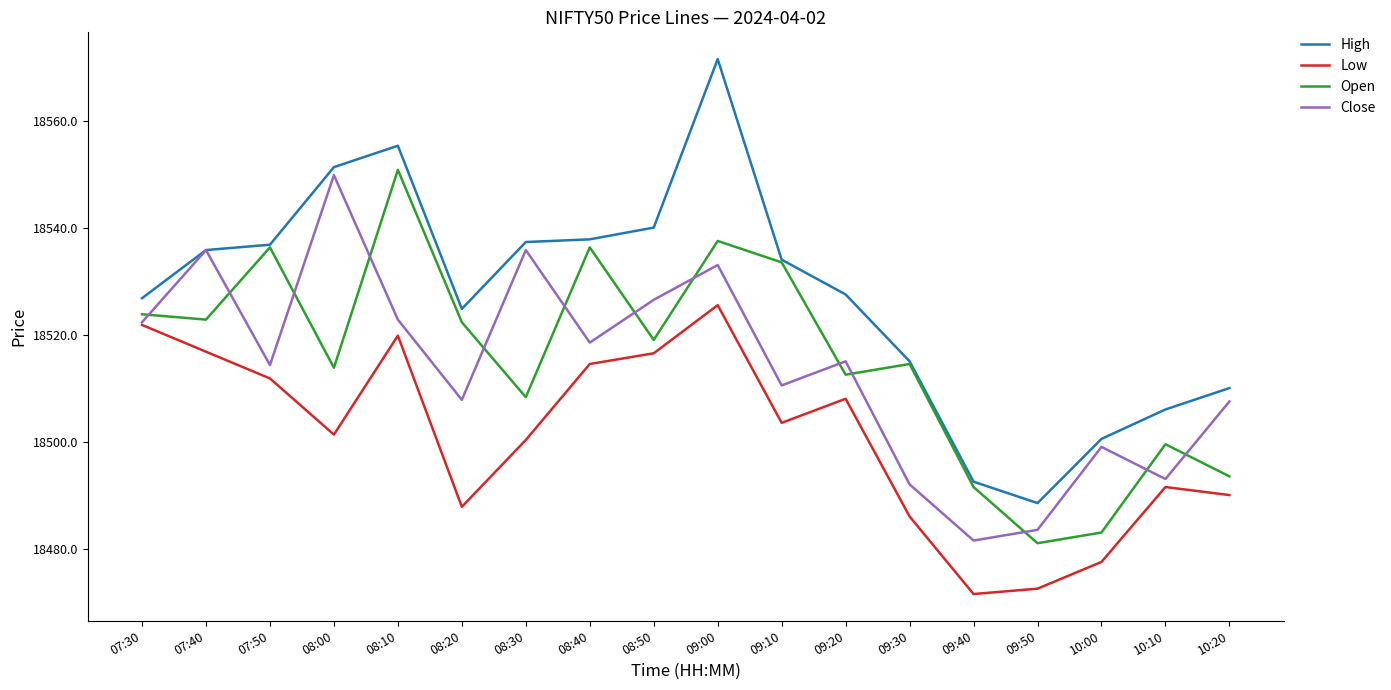

Which series has the widest spread of values?

High